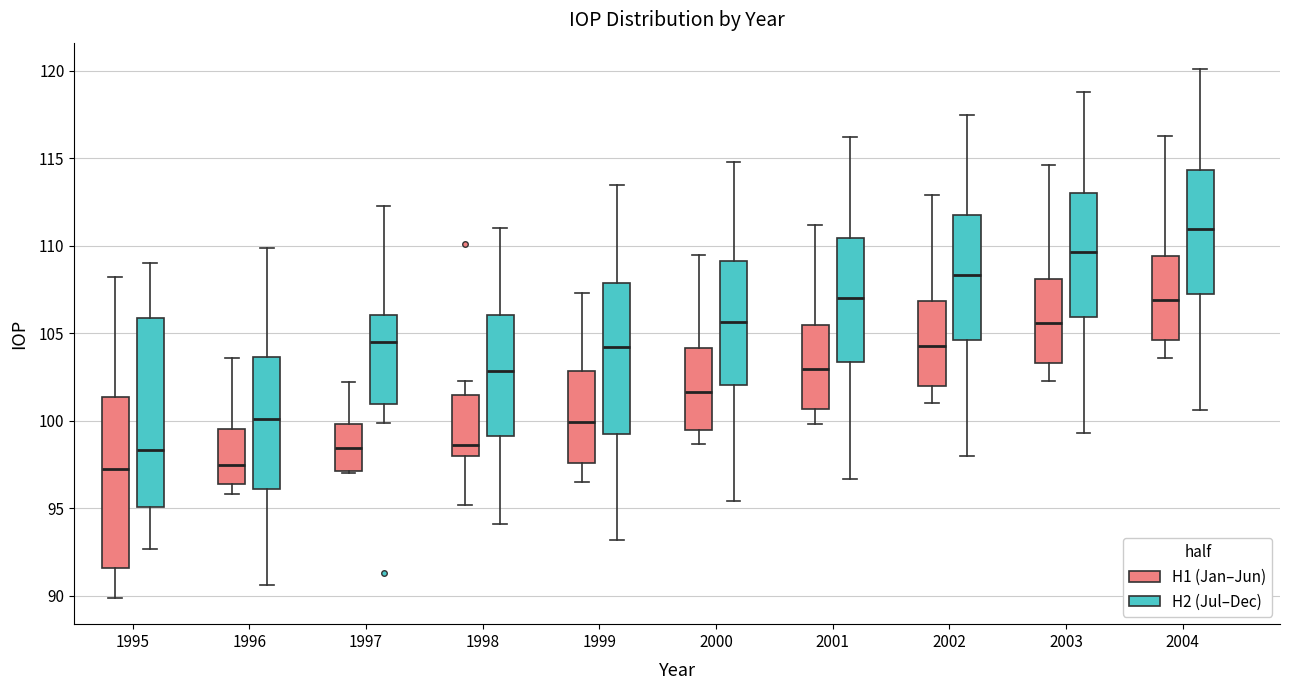

Where does the upper whisker of the box for 1998 (H1 (Jan–Jun)) end on the y-axis? The values are not printed on the chart, so give them approximately, as read against the axis.

102.5